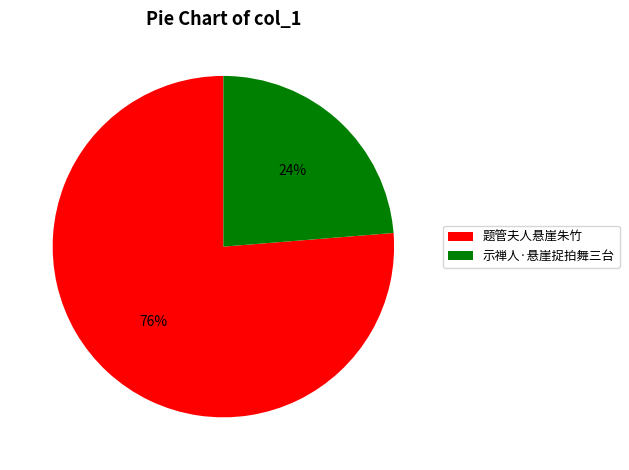

What is the ratio of the value at 示禅人·悬崖捉拍舞三台 to the value at 题管夫人悬崖朱竹?

0.3